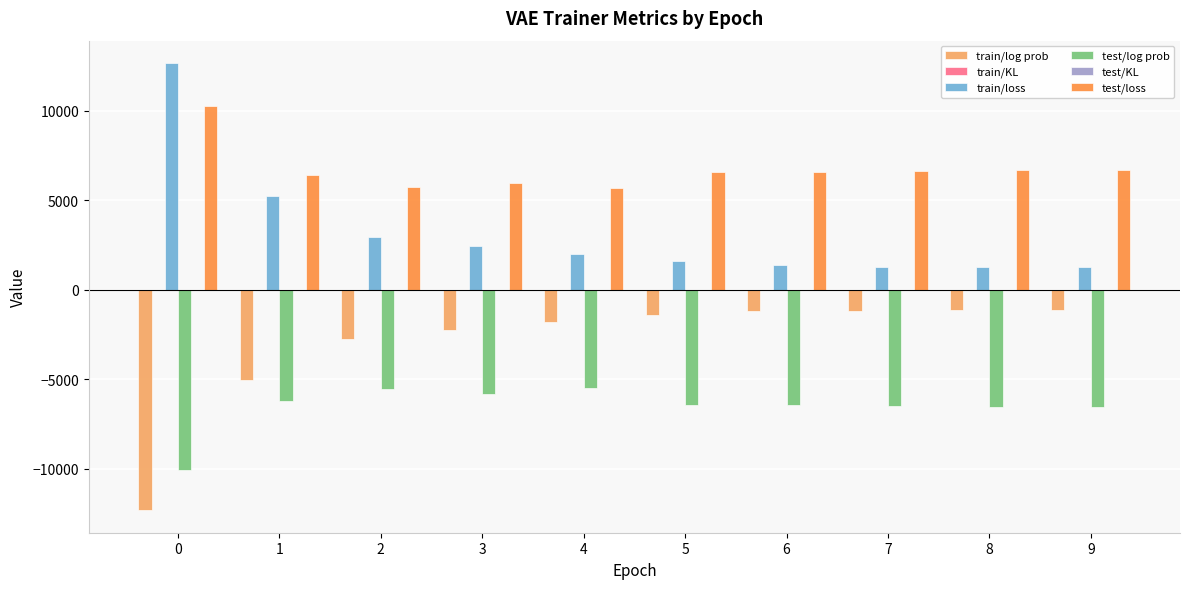

How many groups of bars are there?

10